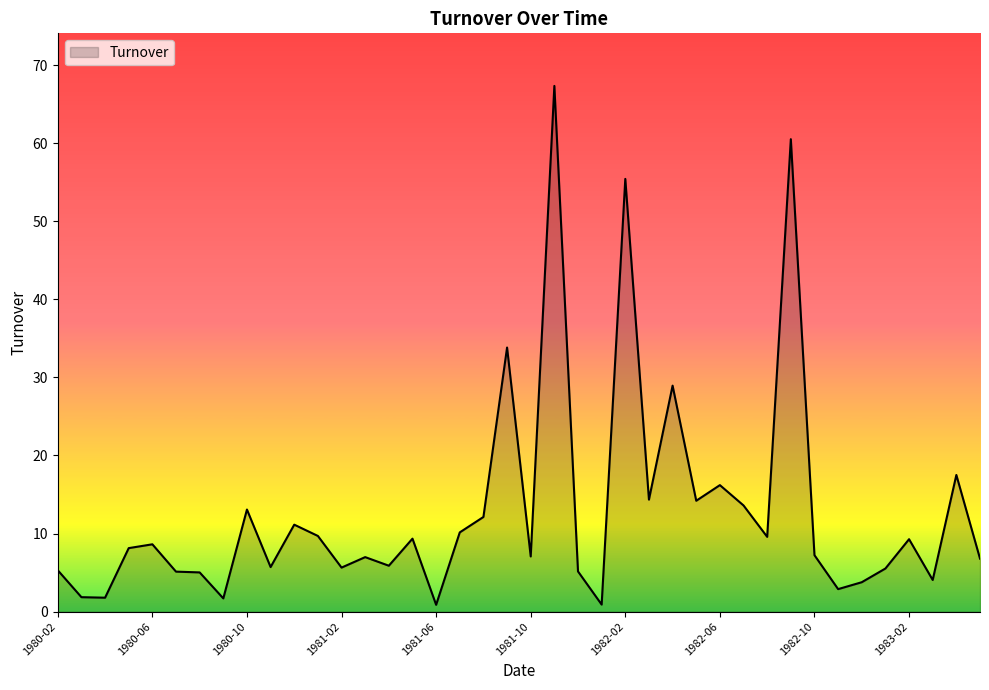

At which category does the data reach its first local peak?

1980-06